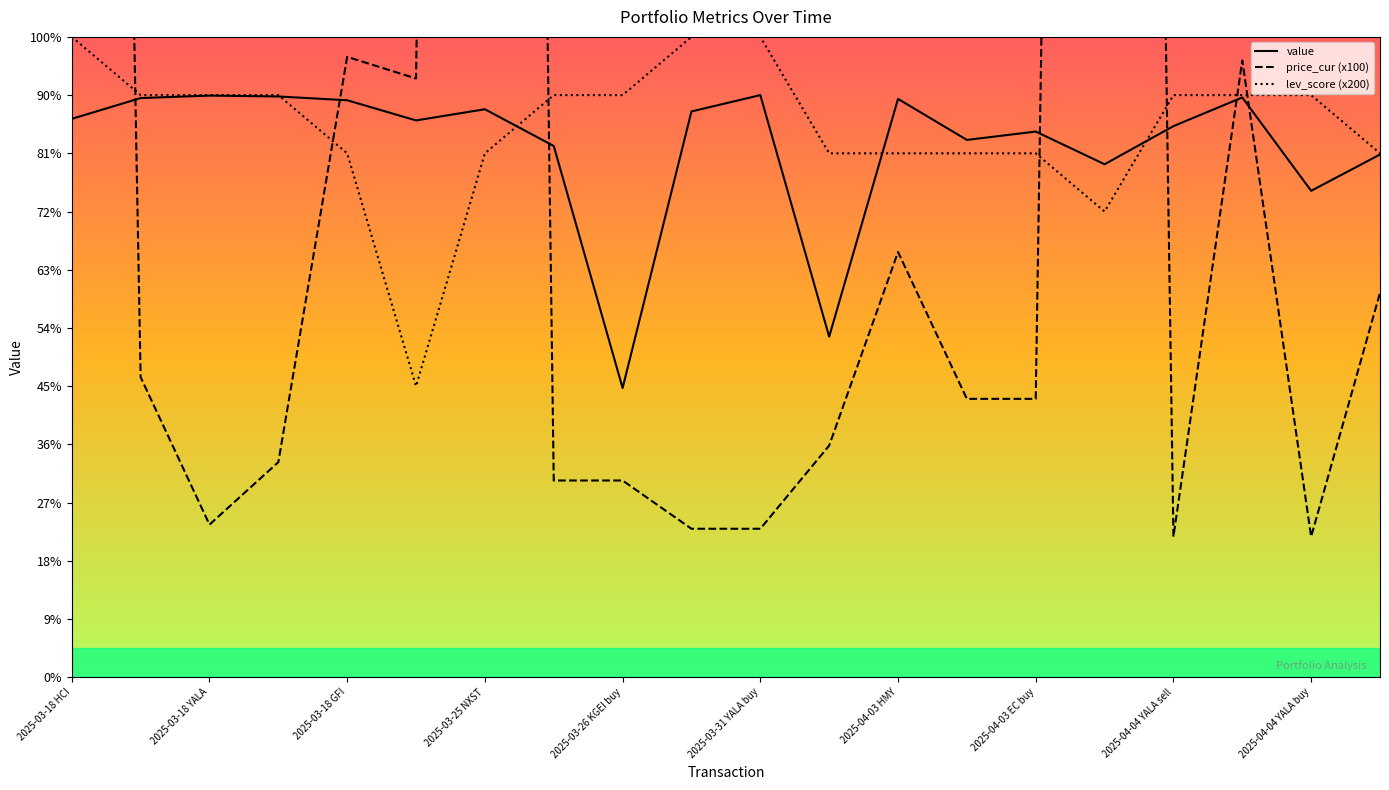

What is the greatest value displayed?

17740.0